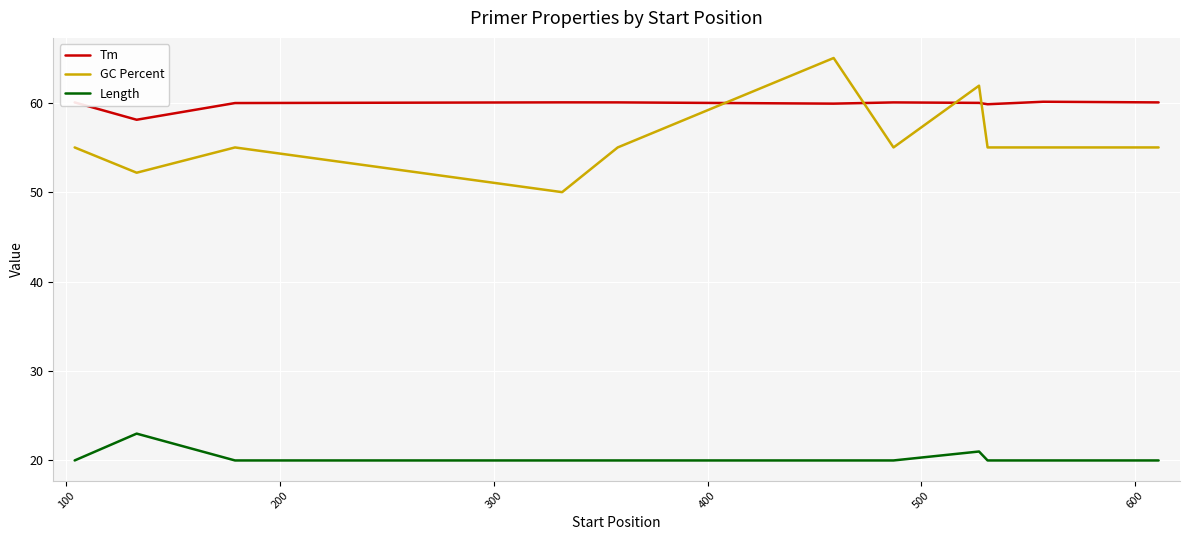

True or false: Tm and Length intersect in this chart.

False